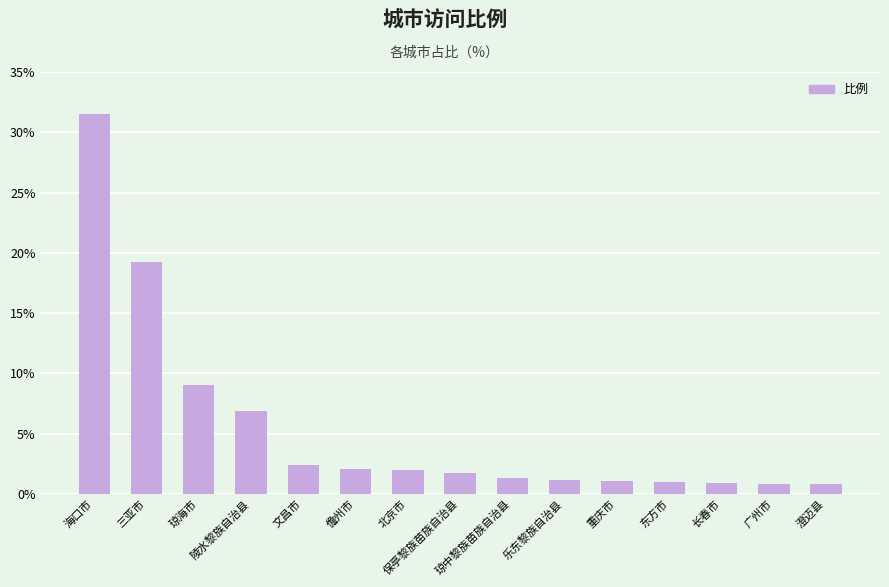

Does the chart contain stacked bars?

No